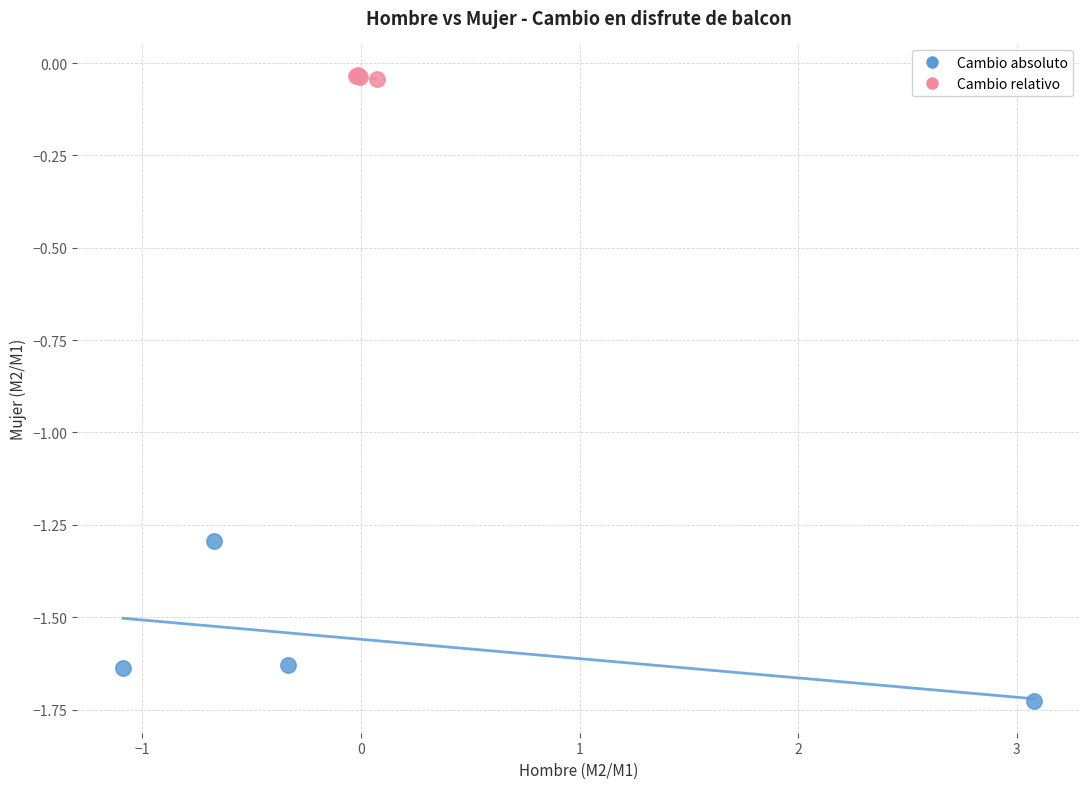

Which series reaches the maximum Y coordinate?

Cambio relativo